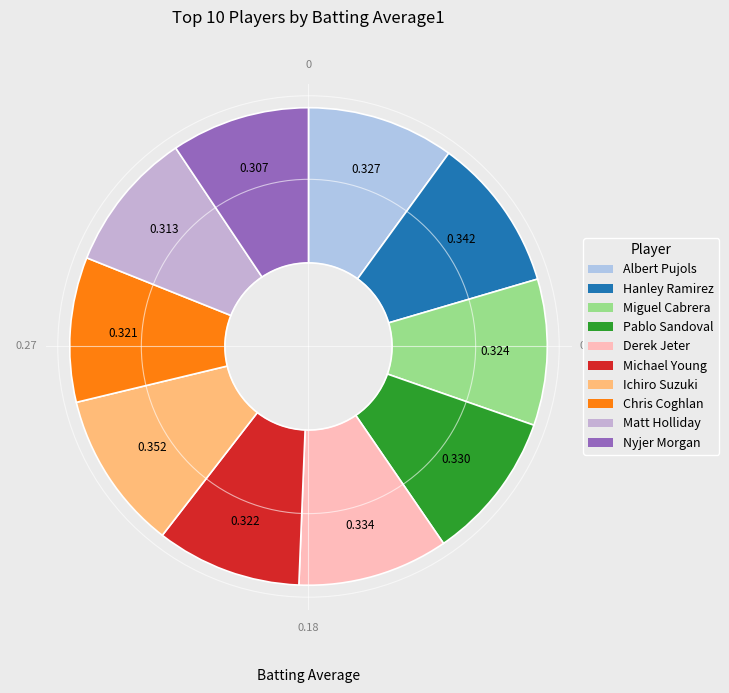

Do Chris Coghlan and Matt Holliday together represent more than half of the pie?

No